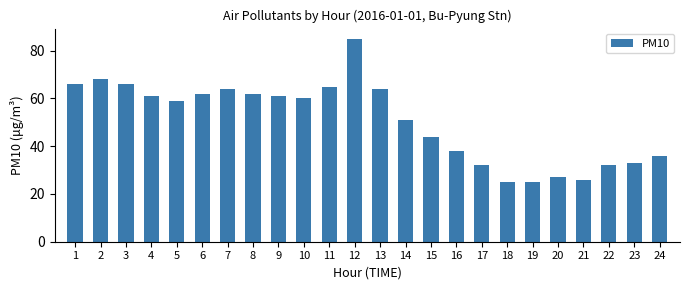

Is it true that the value at 13 is 64?

True